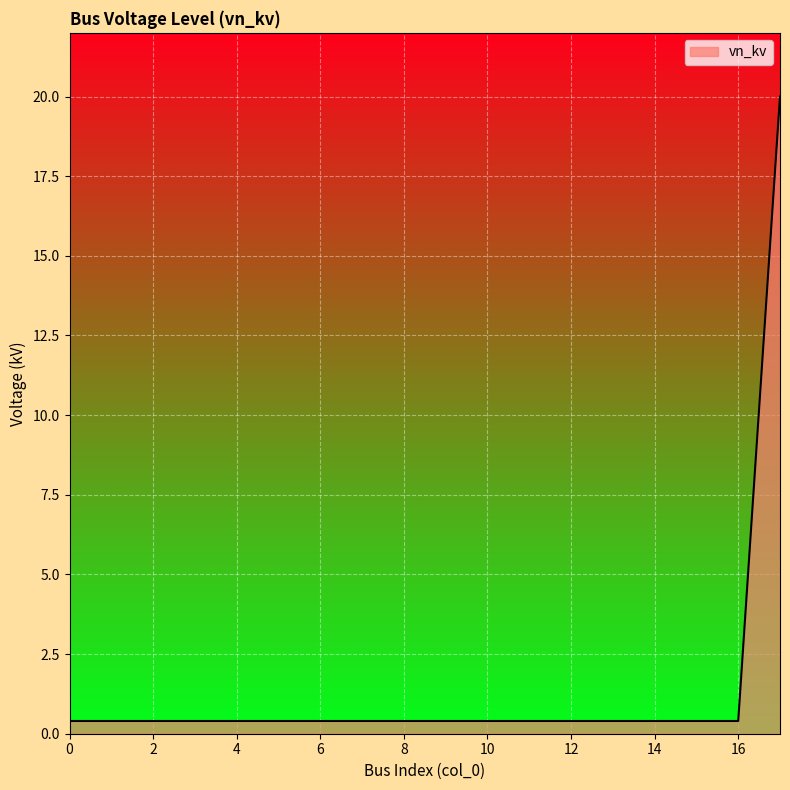

What is the difference between the maximum and minimum values?

19.6